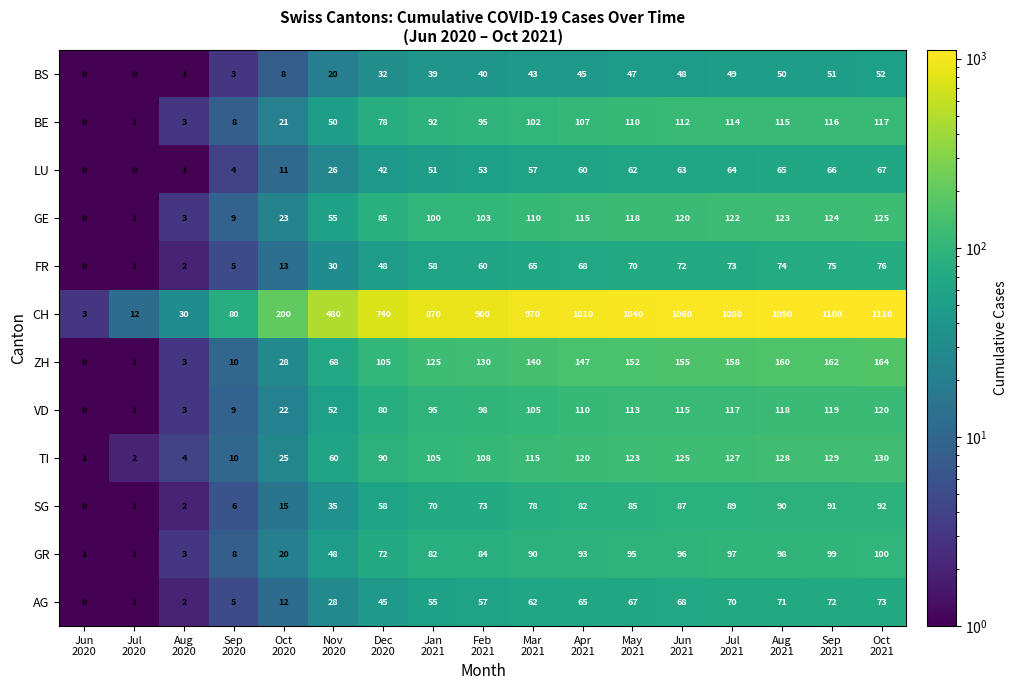

Which series has the largest total across all categories?

CH